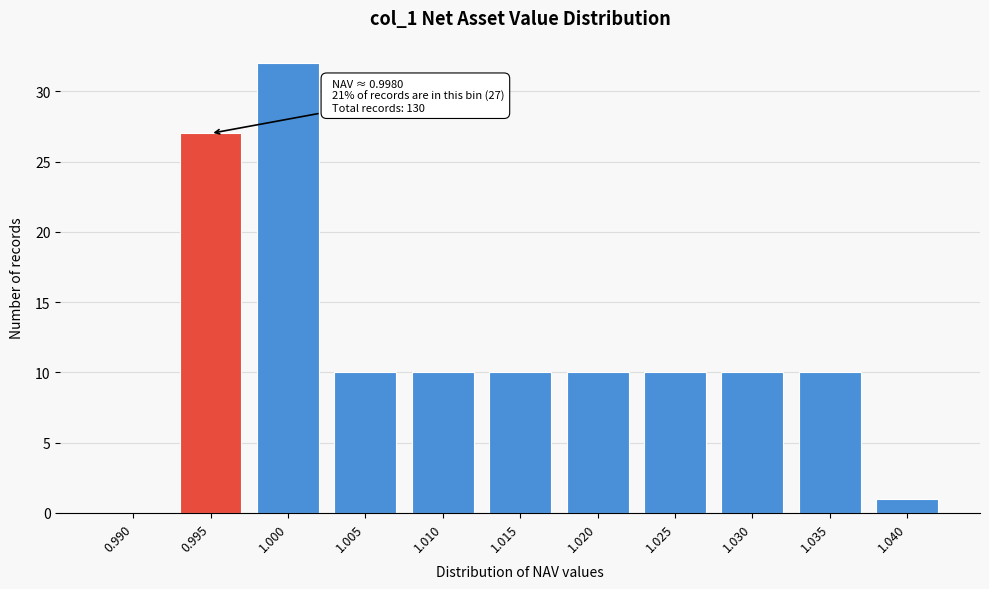

Reading left to right, transcribe all the data shown in this chart.

0.990=0	0.995=27	1.000=32	1.005=10	1.010=10	1.015=10	1.020=10	1.025=10	1.030=10	1.035=10	1.040=1